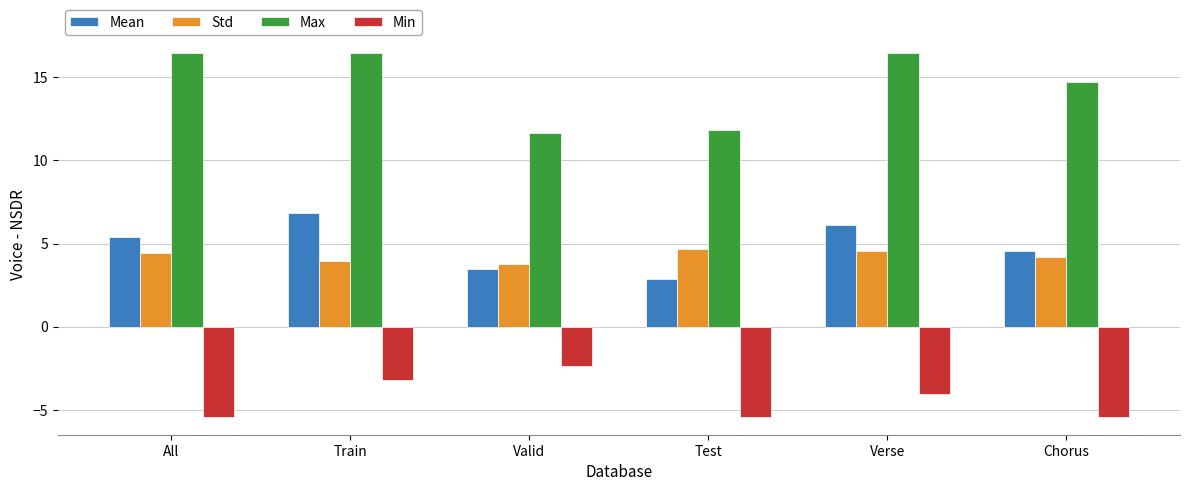

What is the greatest value displayed?

16.4